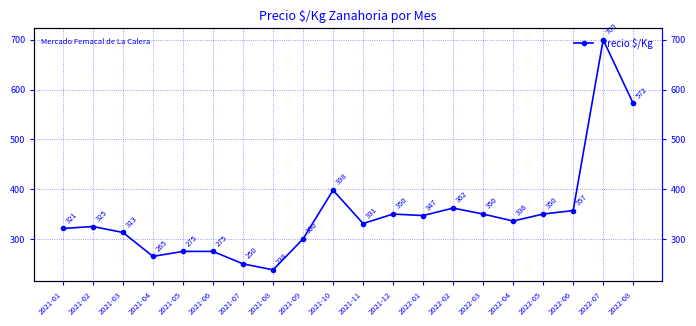

Reading left to right, list all the values displayed in this chart.

2021-01=321	2021-02=325	2021-03=313	2021-04=265	2021-05=275	2021-06=275	2021-07=250	2021-08=238	2021-09=300	2021-10=398	2021-11=331	2021-12=350	2022-01=347	2022-02=362	2022-03=350	2022-04=336	2022-05=350	2022-06=357	2022-07=700	2022-08=572